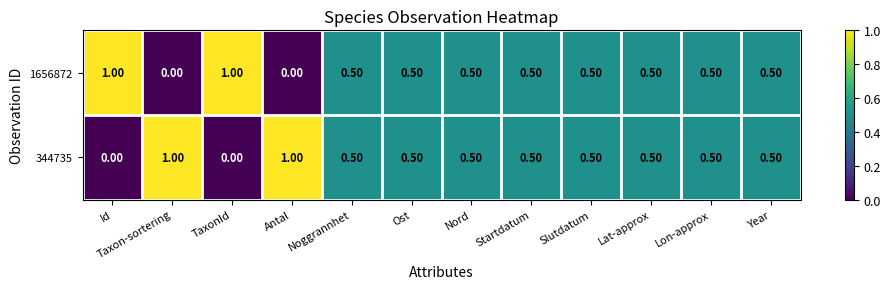

What is the maximum value shown in the chart?

1.0